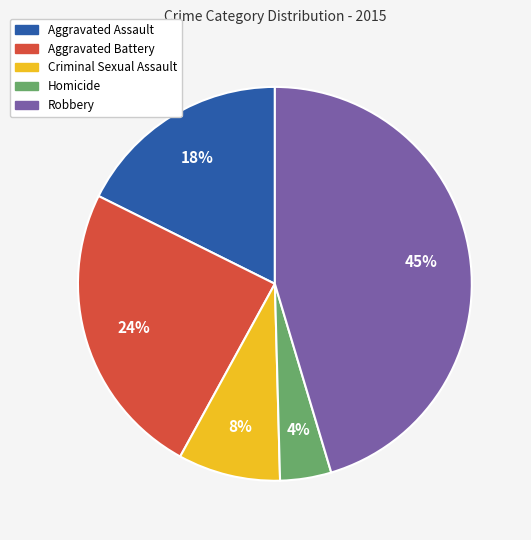

Is the sum of Criminal Sexual Assault and Aggravated Battery greater than half?

No